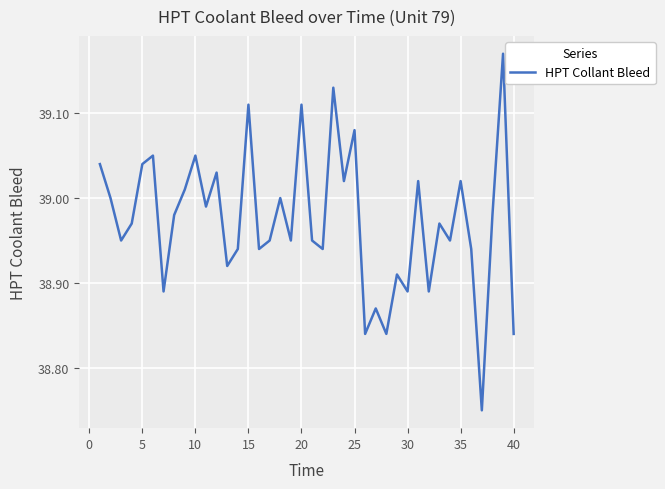

What is the difference between the maximum and minimum values?

0.4